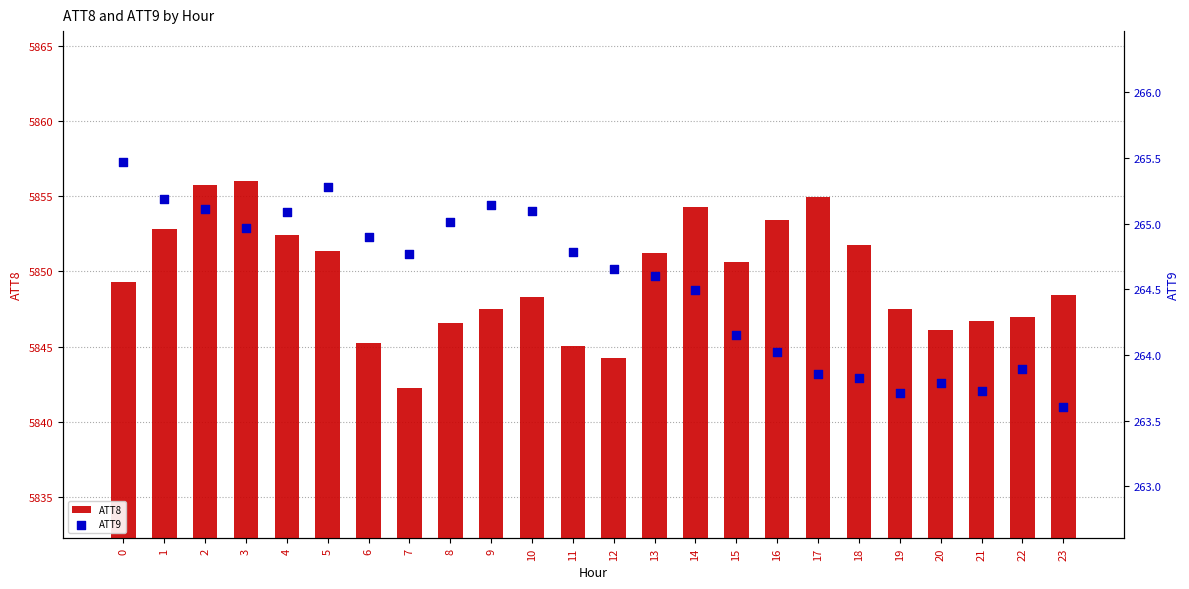

Which series has the largest total across all categories?

ATT8